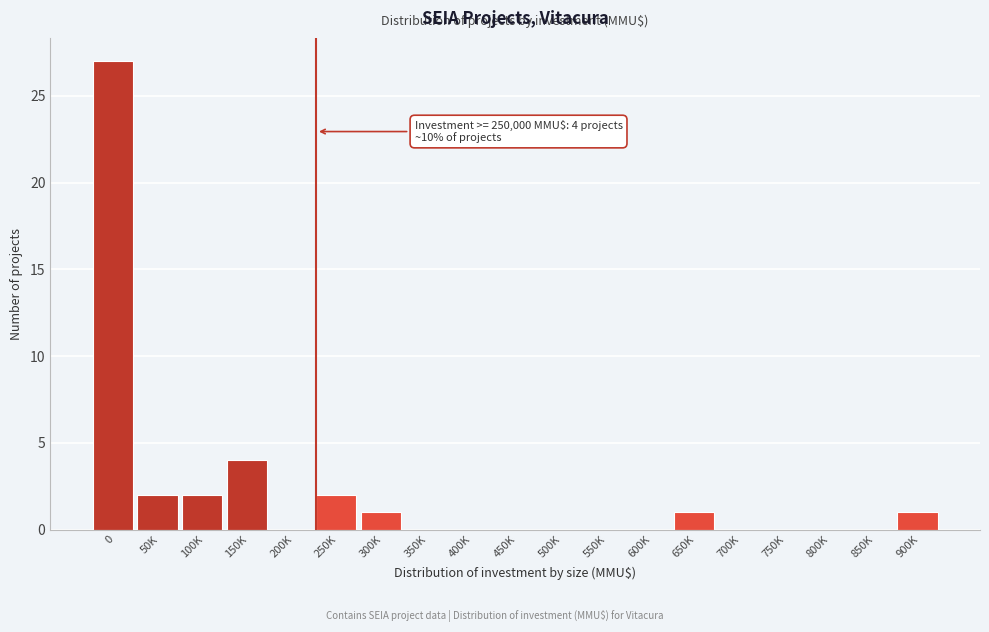

Reading left to right, extract all data points from this chart.

0=27	50K=2	100K=2	150K=4	200K=0	250K=2	300K=1	350K=0	400K=0	450K=0	500K=0	550K=0	600K=0	650K=1	700K=0	750K=0	800K=0	850K=0	900K=1